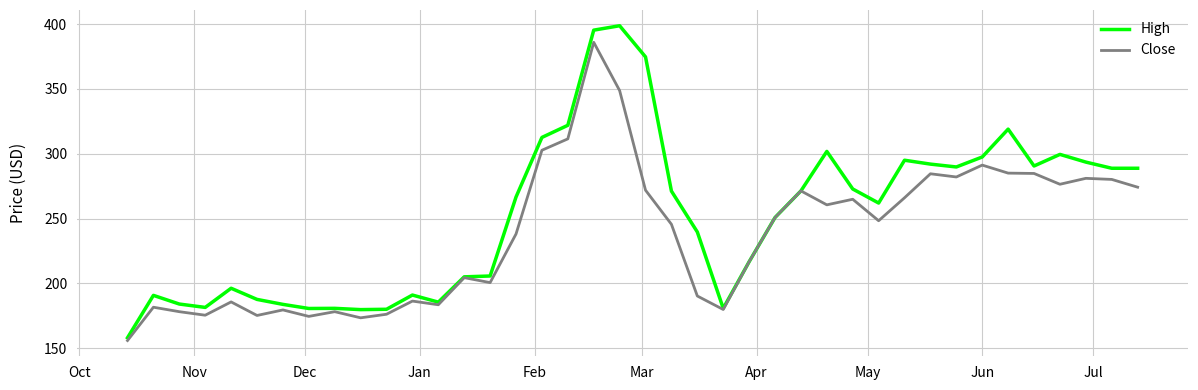

Which series has the largest total across all categories?

High